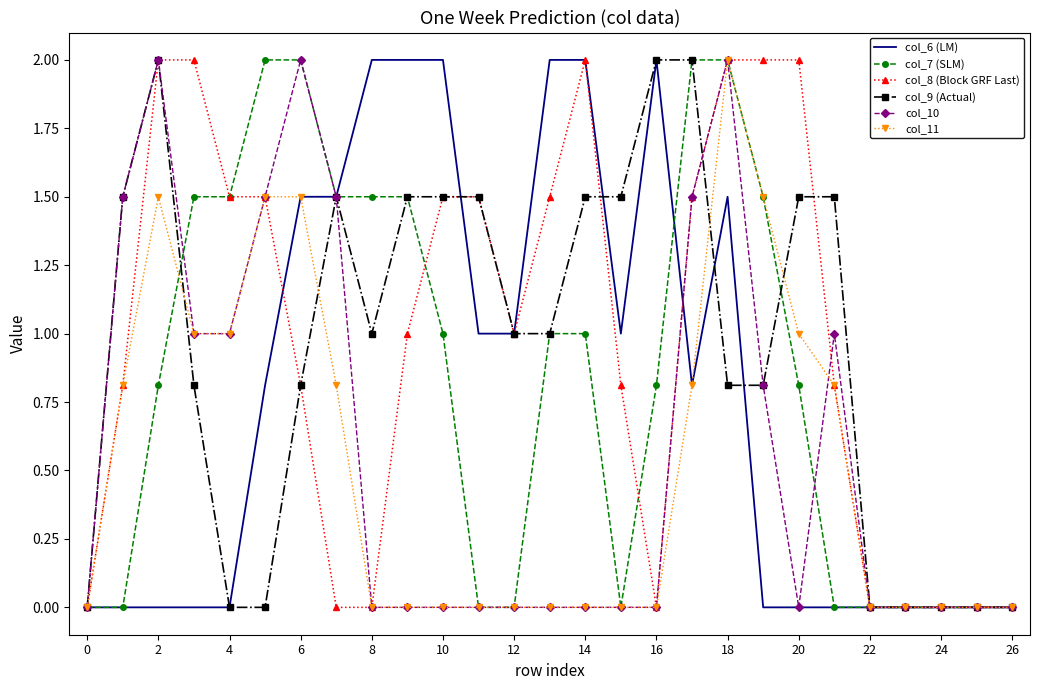

True or false: col_6 (LM) and col_8 (Block GRF Last) cross at least once.

True